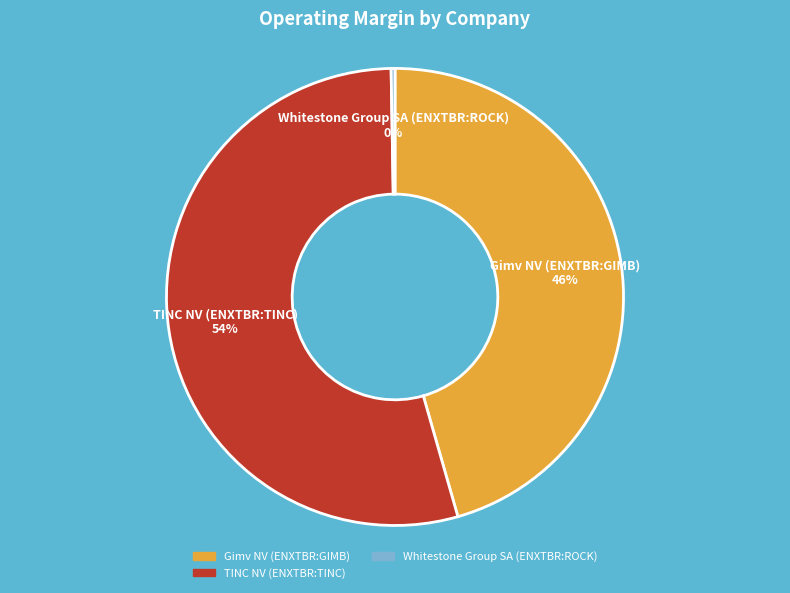

Does any single category account for the majority?

Yes